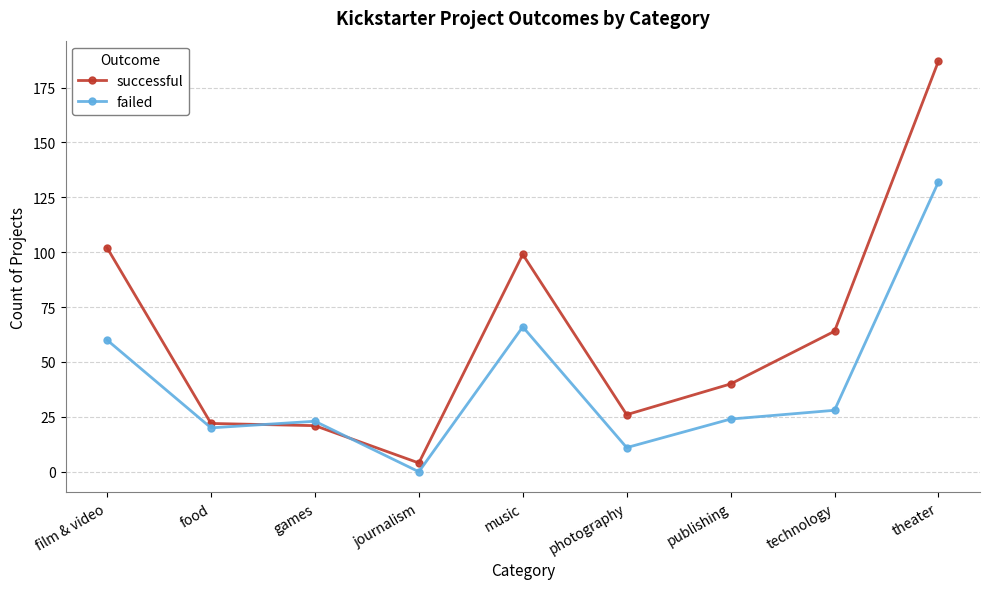

Where does the failed series first go above 24?

film & video